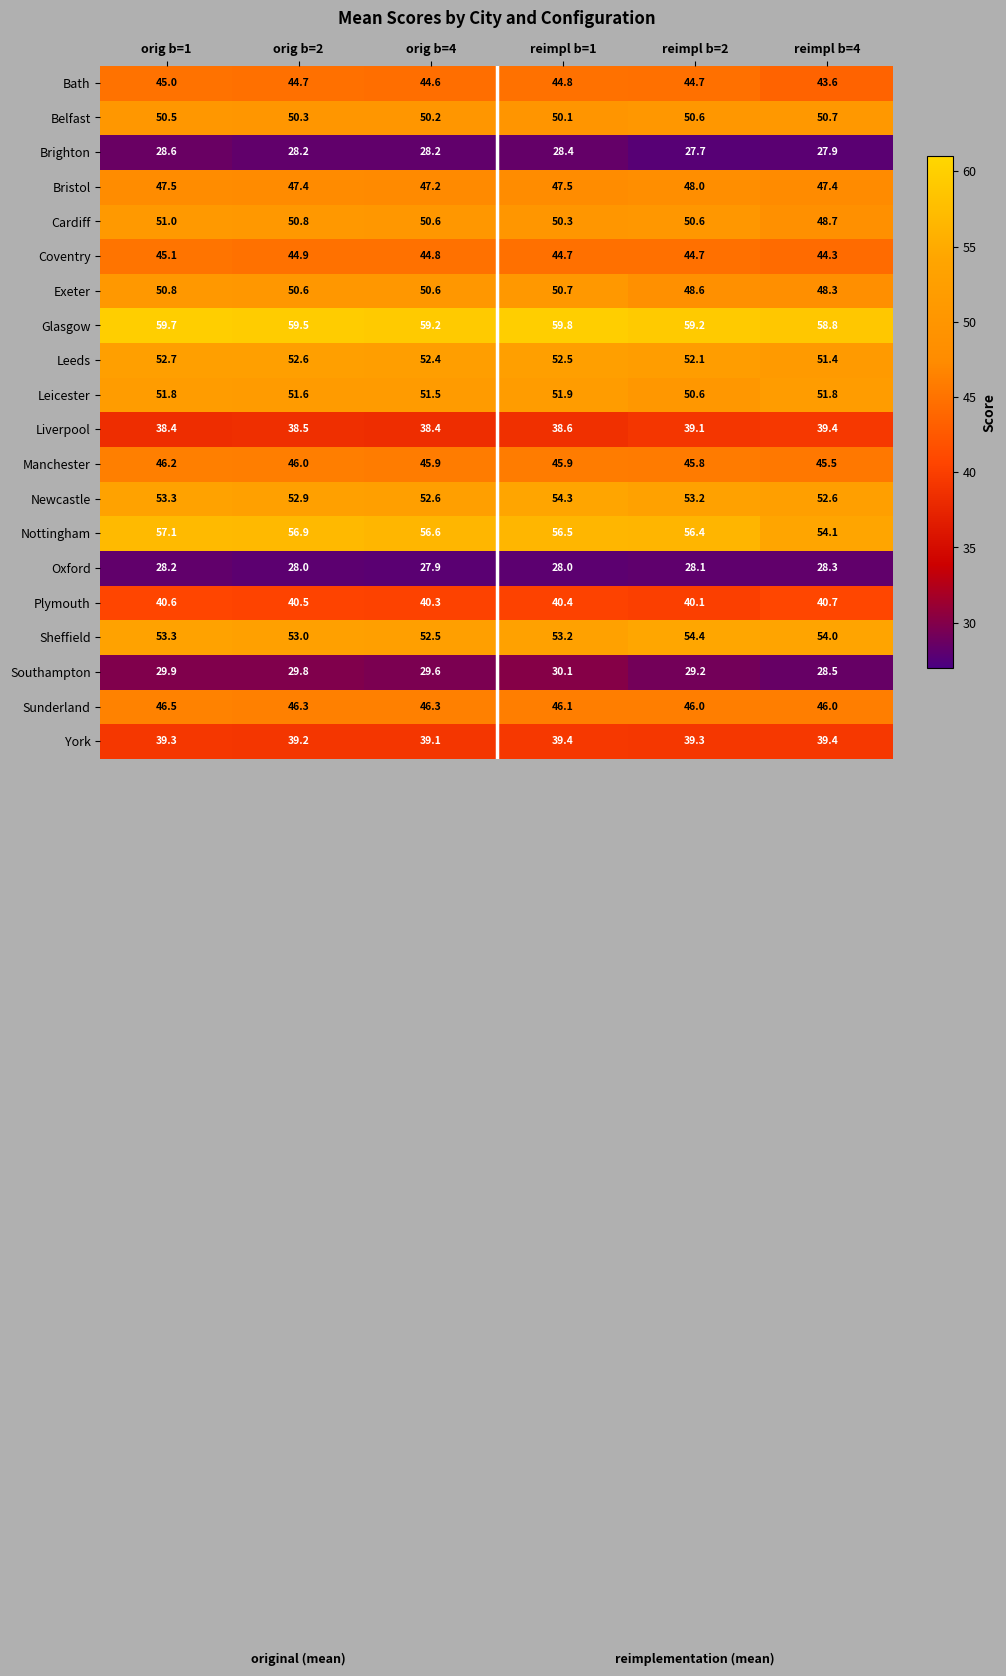

Rank the categories by Sheffield value from lowest to highest.

orig b=4, orig b=2, reimpl b=1, orig b=1, reimpl b=4, reimpl b=2